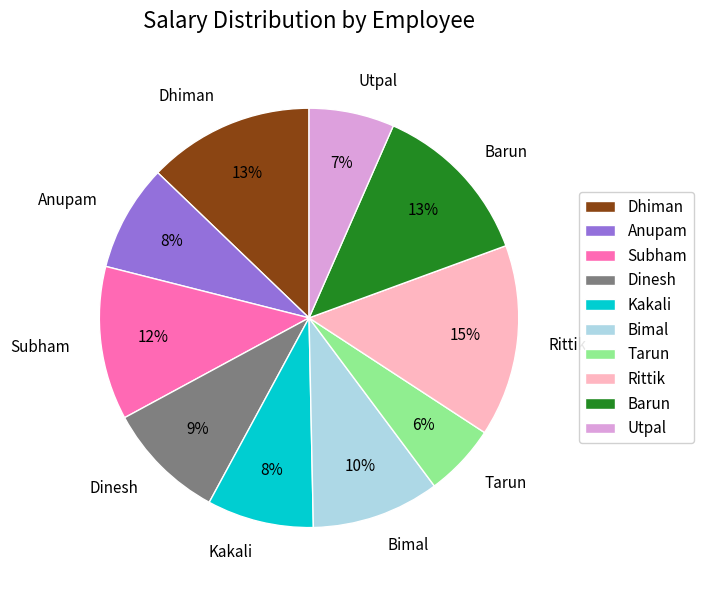

Is there a majority slice in this chart?

No